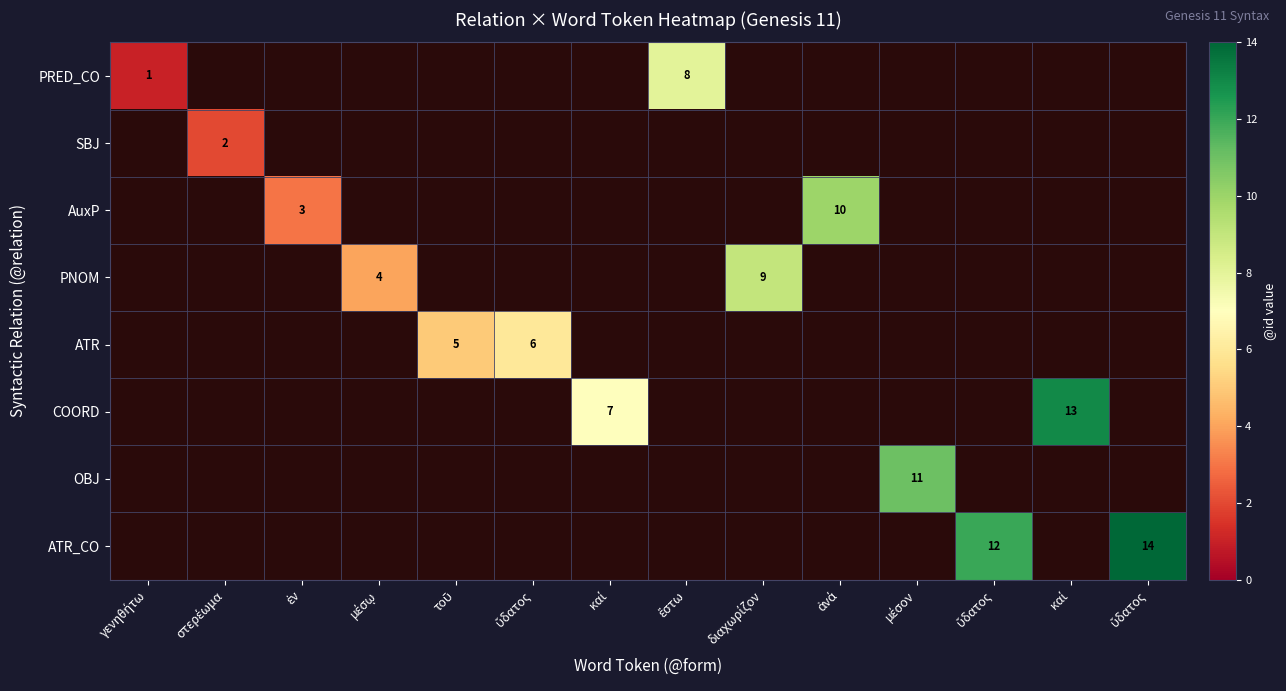

Which category has the highest value across all series?

ὕδατος